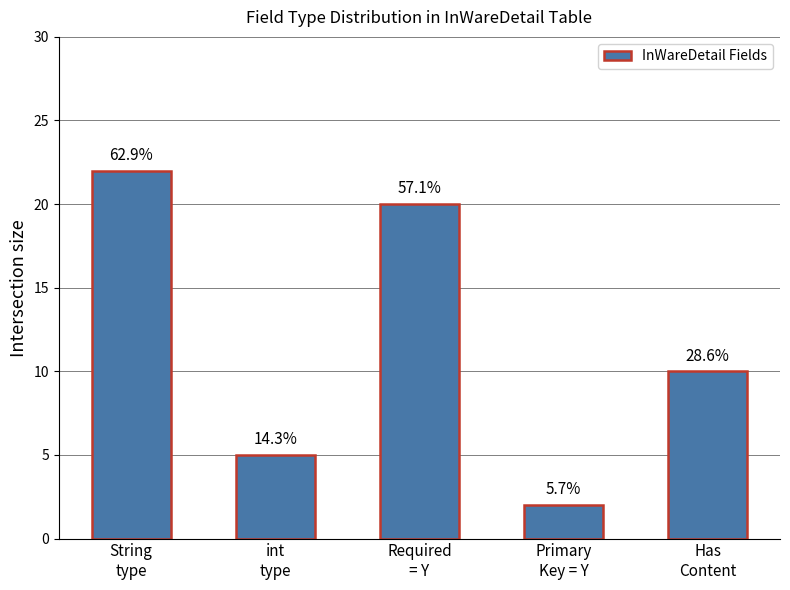

The chart shows a value of 16 at Has
Content. True or false?

False